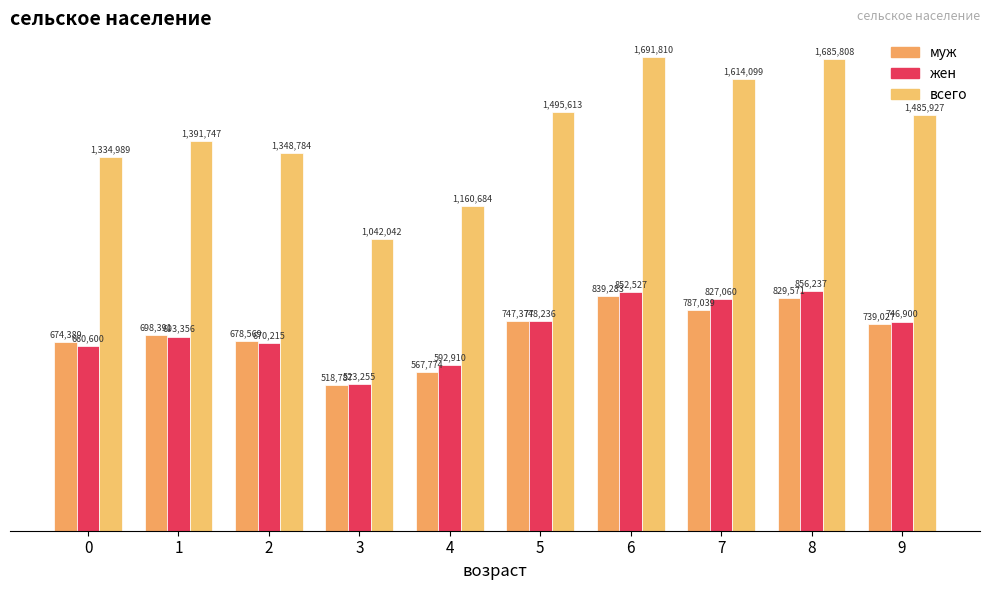

What is the total value across all series at 9?

2971854